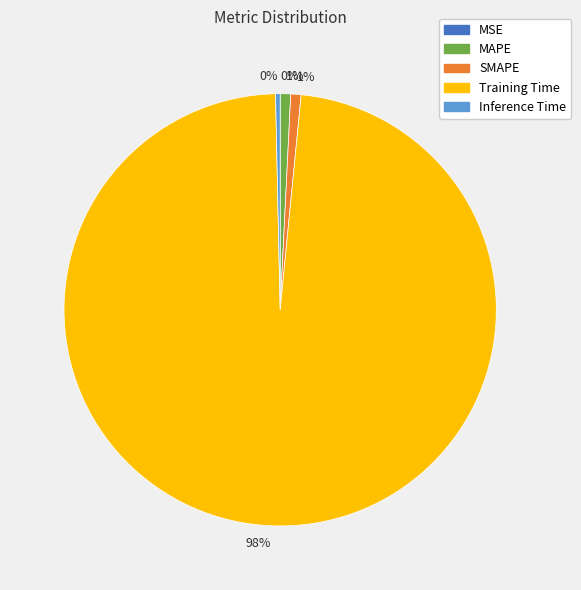

Does any single category account for the majority?

Yes